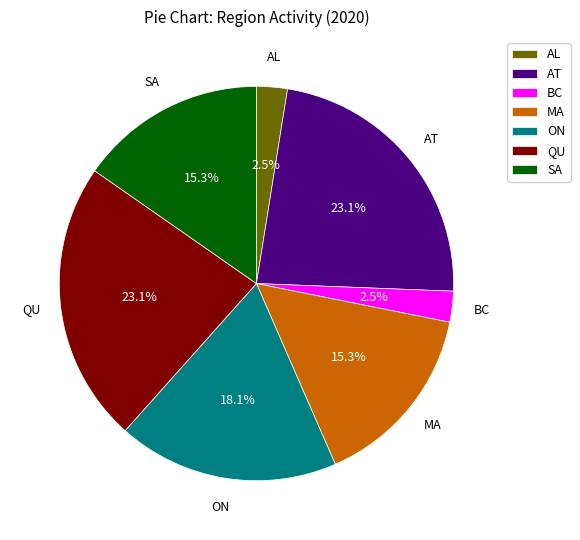

Between SA and QU, which is larger?

QU